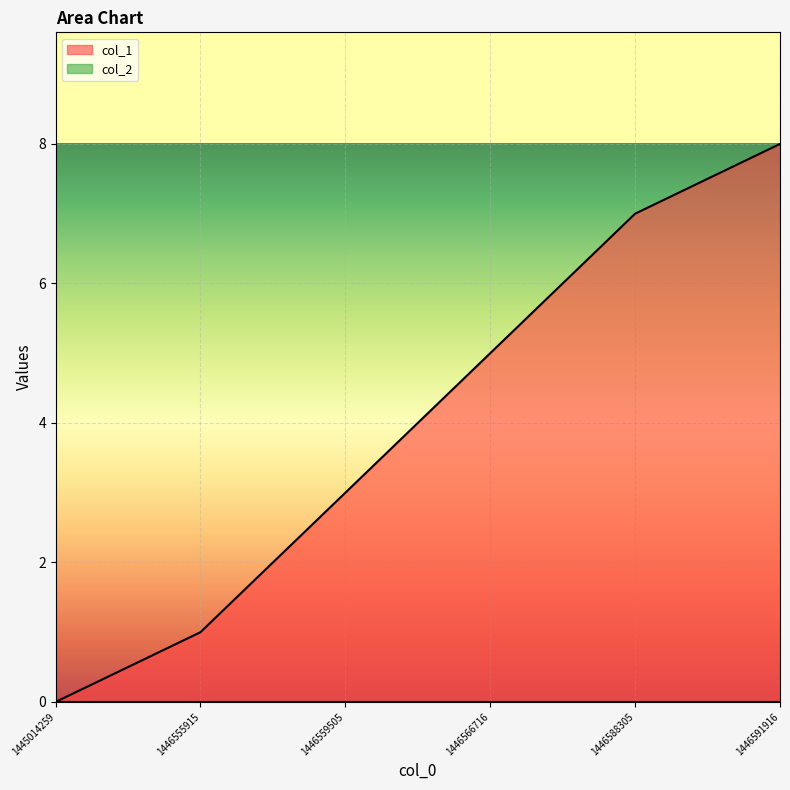

What is the value of the 4th point from the left?

5